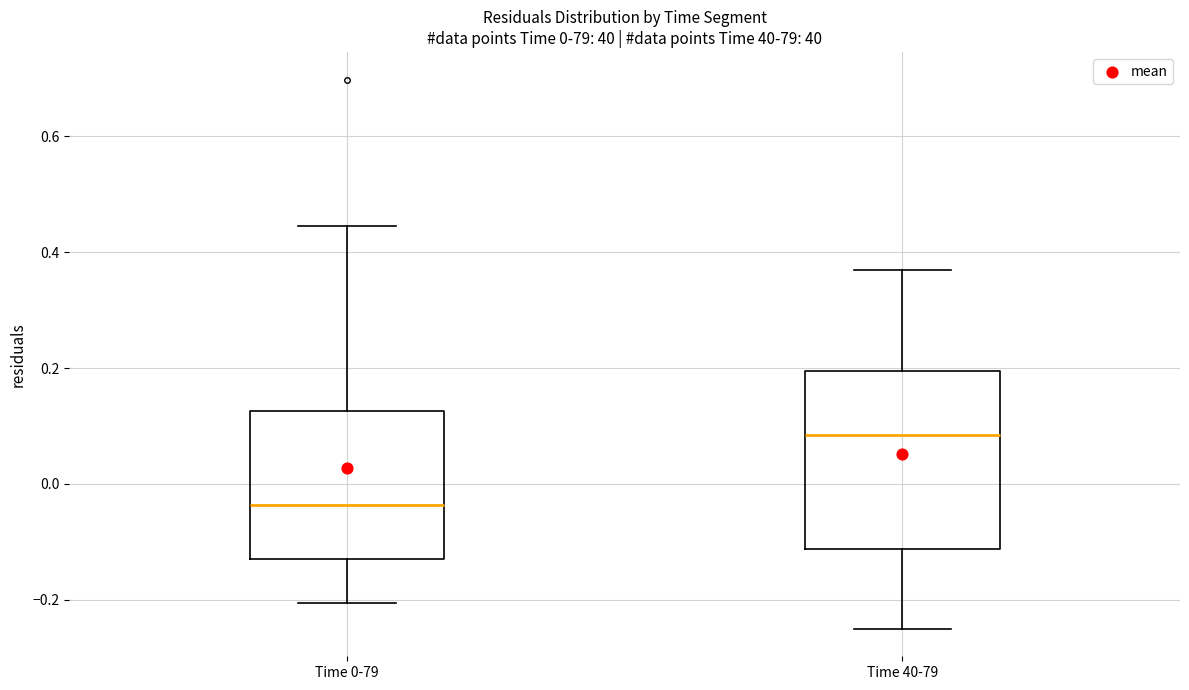

Comparing the boxes themselves (not the whiskers), which one is the tallest?

Time 40-79